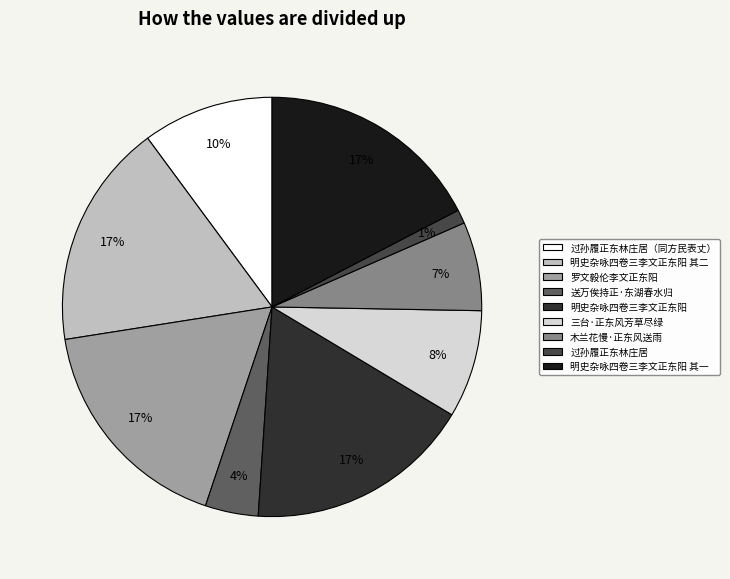

To the nearest percent, what is the difference between the largest and smallest slice percentages?

16%